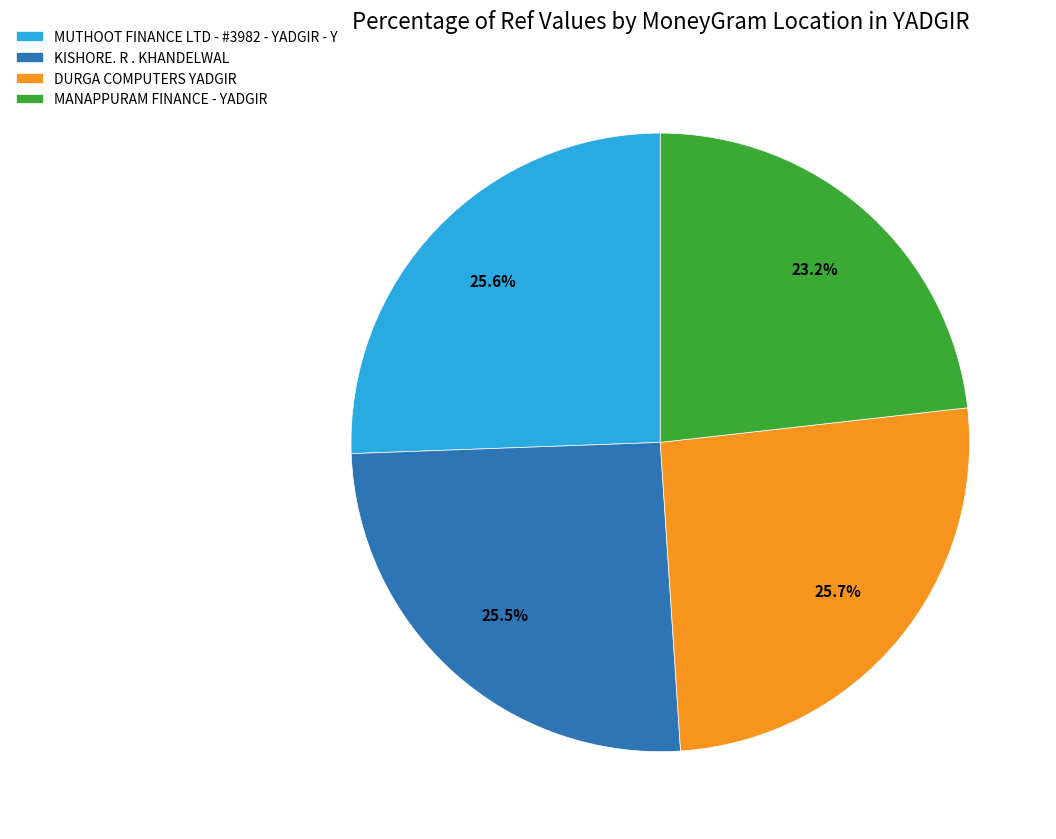

Approximately how many times larger is the value at KISHORE. R . KHANDELWAL compared to DURGA COMPUTERS YADGIR?

1.0